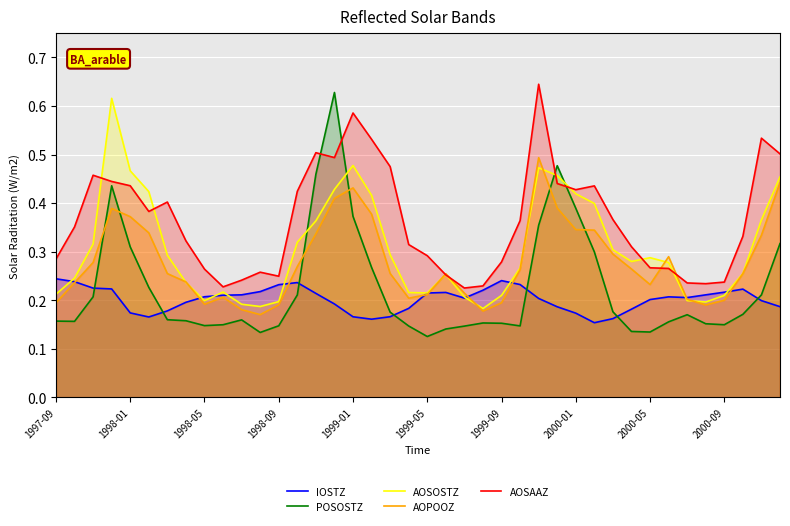

Which series has the largest total across all categories?

AOSAAZ